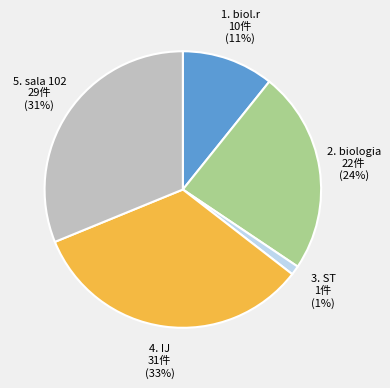

Is there a majority slice in this chart?

No